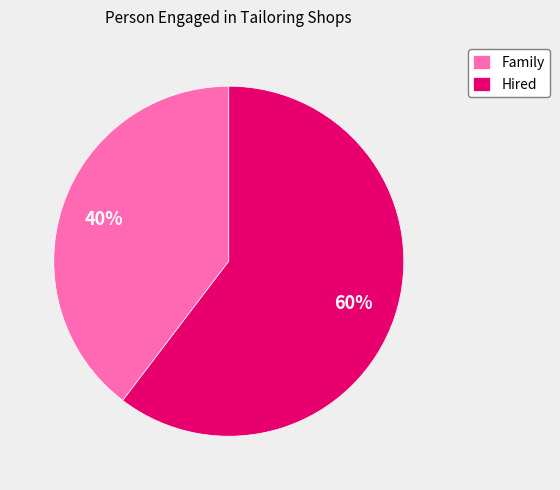

Count the number of slices in the pie.

2